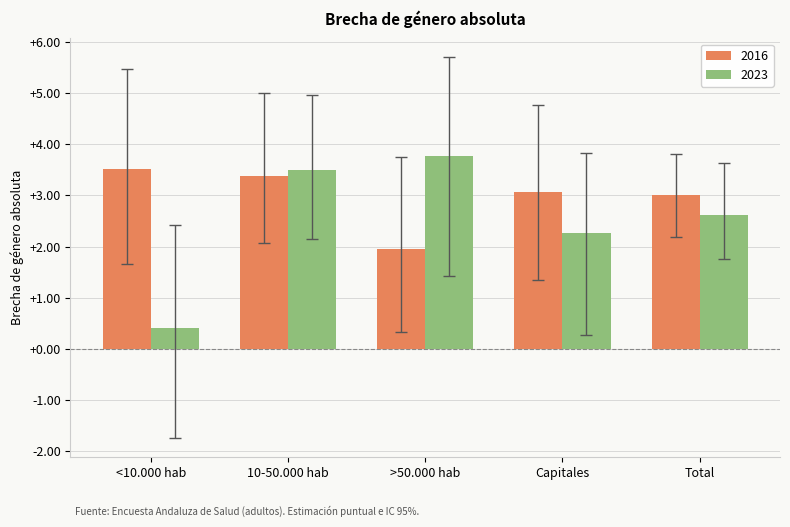

What position from the left is >50.000 hab?

3